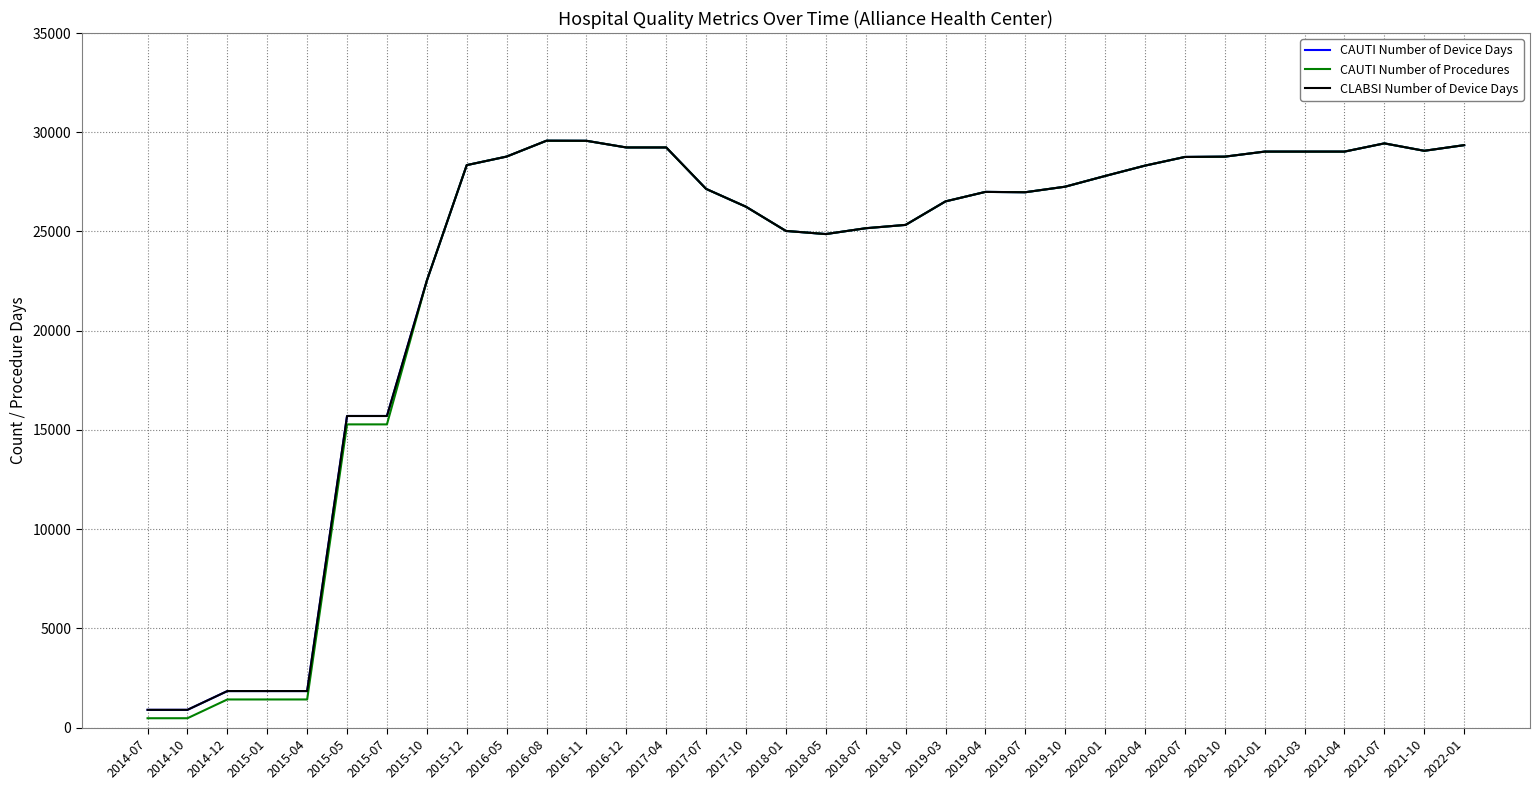

Does the chart display data point markers on the line(s)?

No